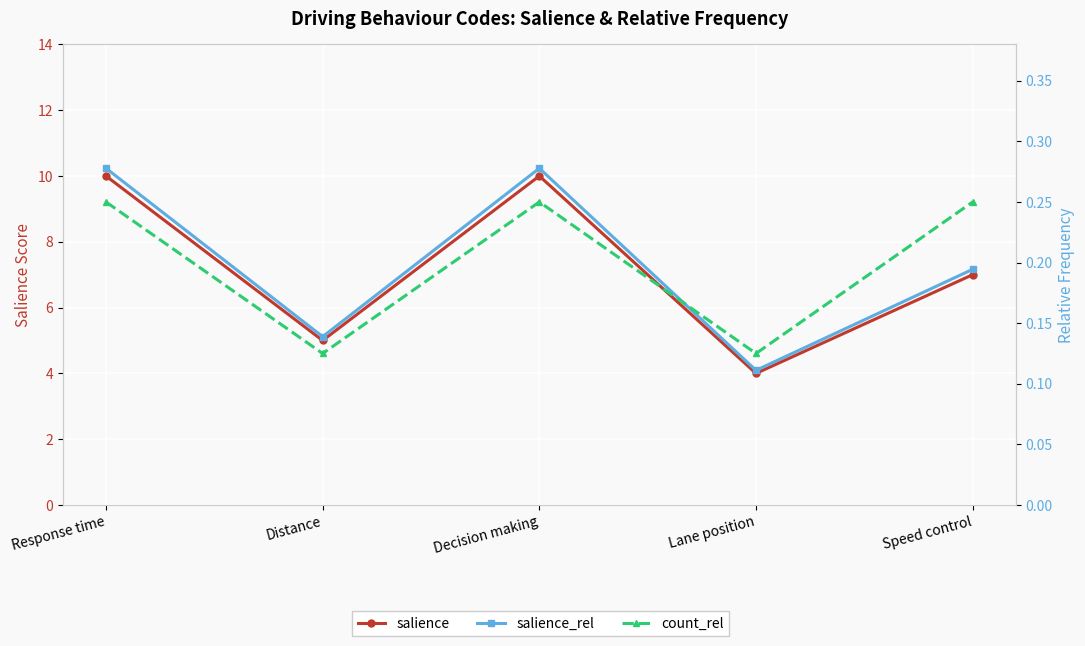

What is the sum of the count_rel values at Distance and Decision making?

0.4